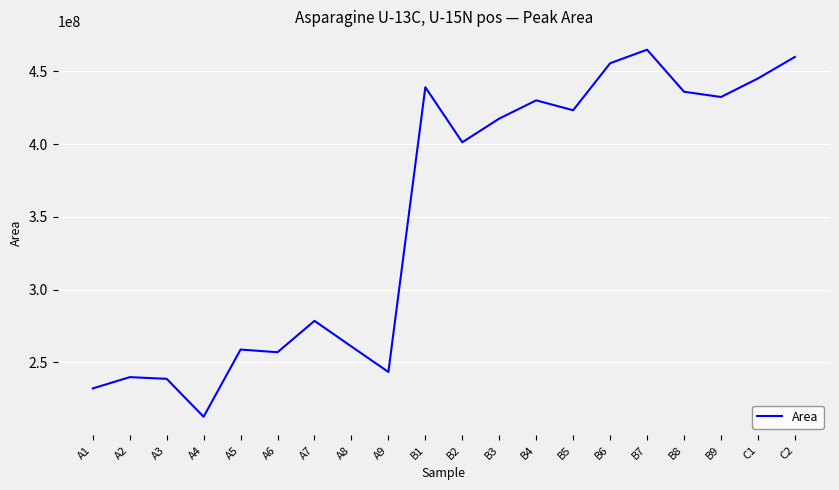

How many categories are shown in the chart?

20